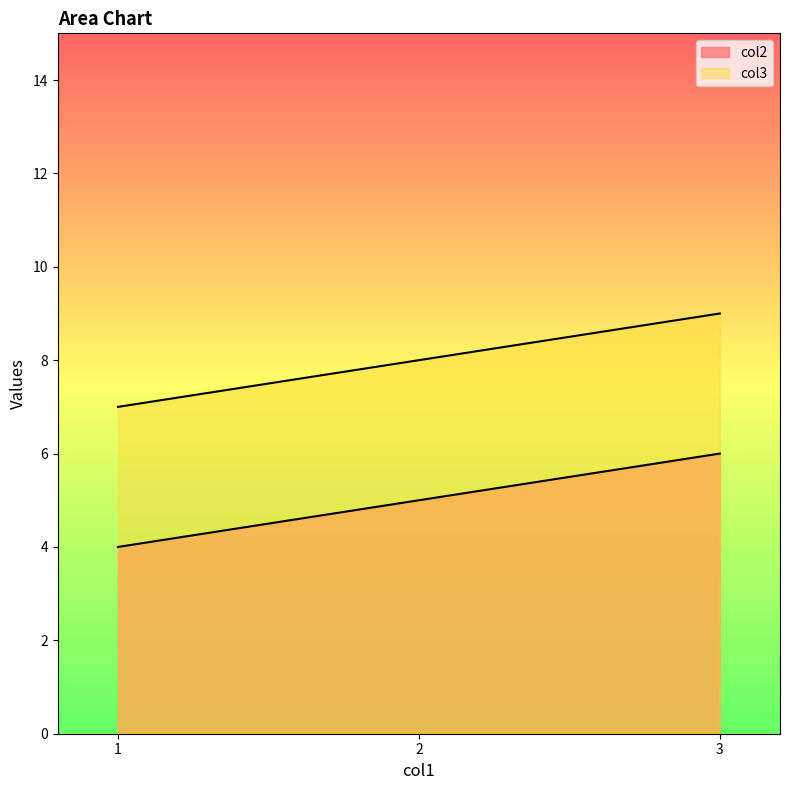

At 3, list the series in order from smallest to largest.

col2, col3